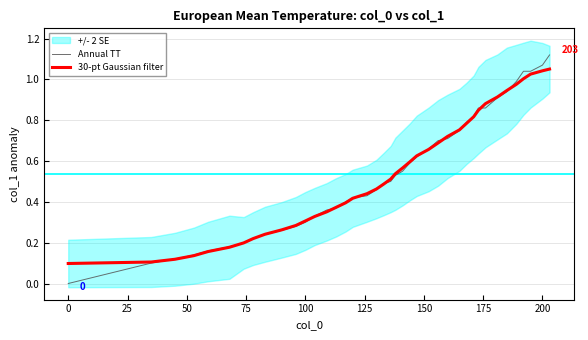

At 0, list the series in order from largest to smallest.

30-pt Gaussian filter, Annual TT